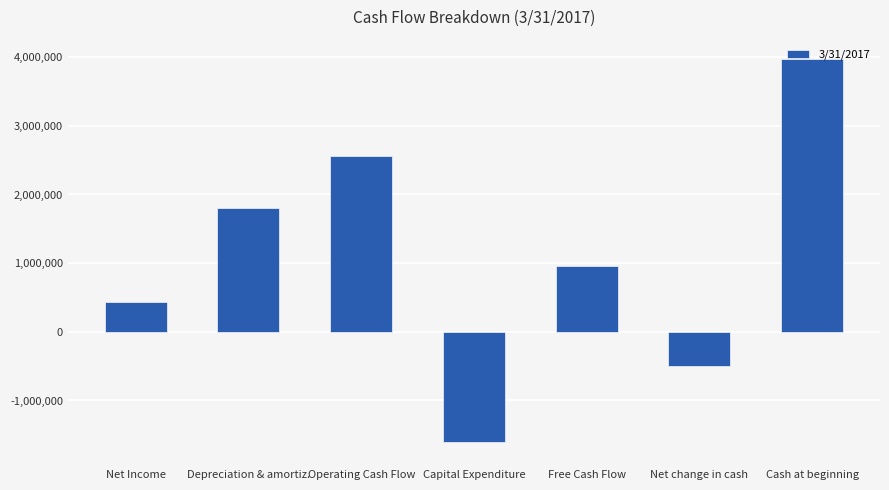

How many values are above zero?

5